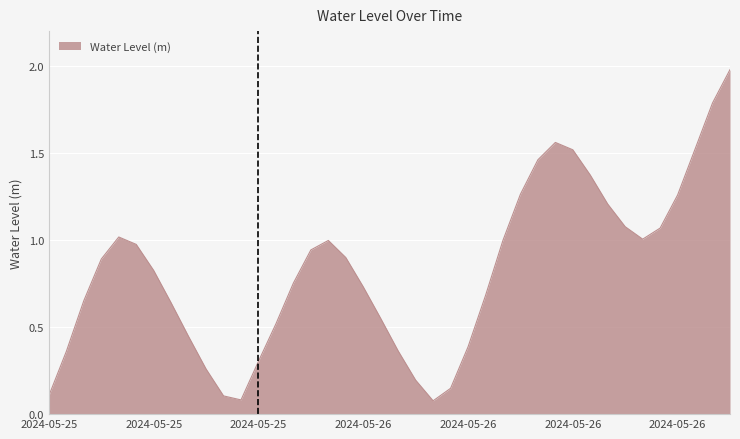

What is the difference between the maximum and minimum values?

1.9